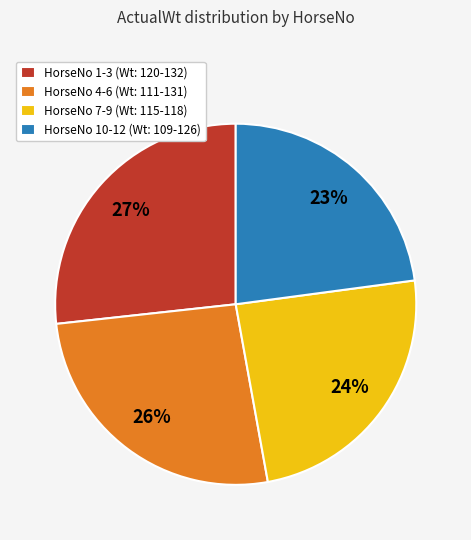

Count the number of slices in the pie.

4